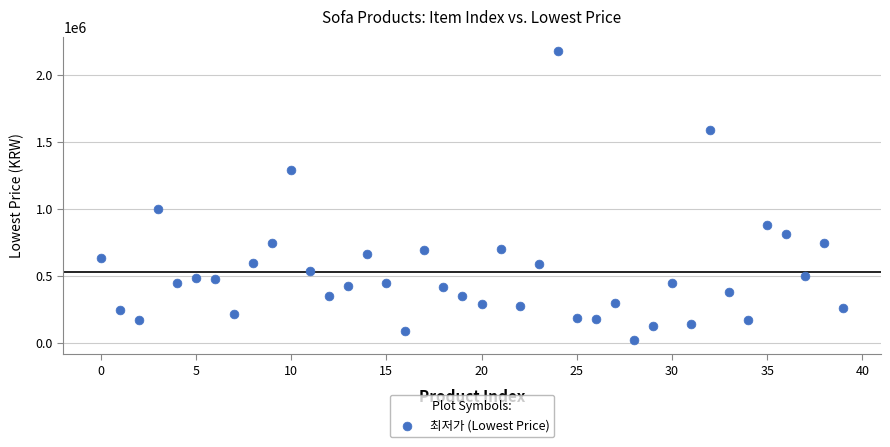

What Y value in the scatter plot is closest to 1101550?

999000